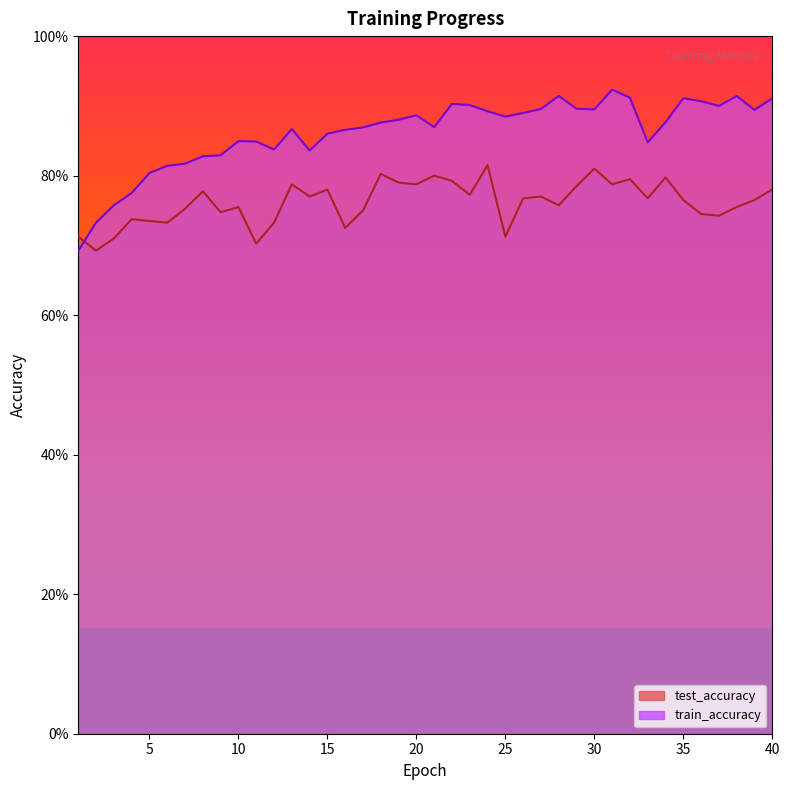

Which has a higher value, 35 or 39?

39